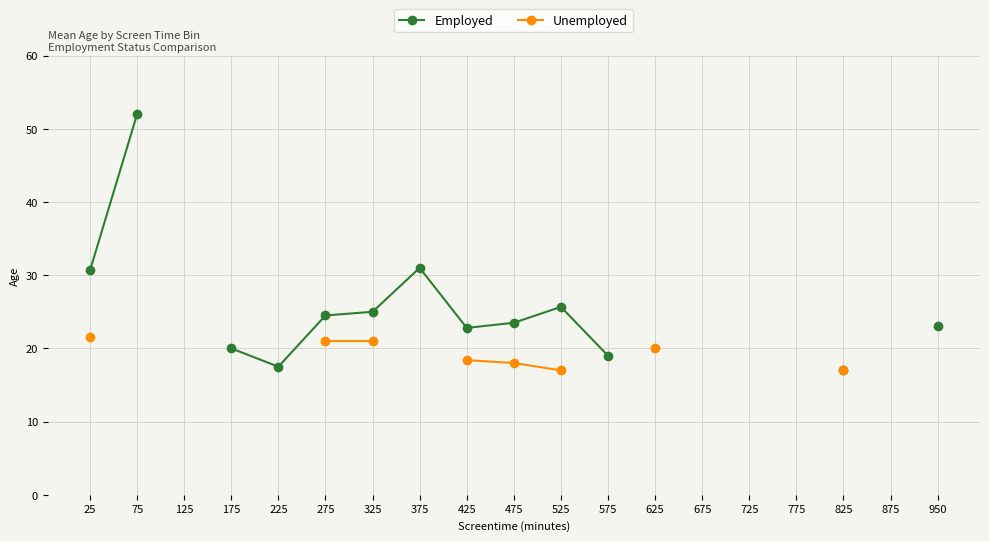

List the series in order of their peak value, highest first.

Employed, Unemployed